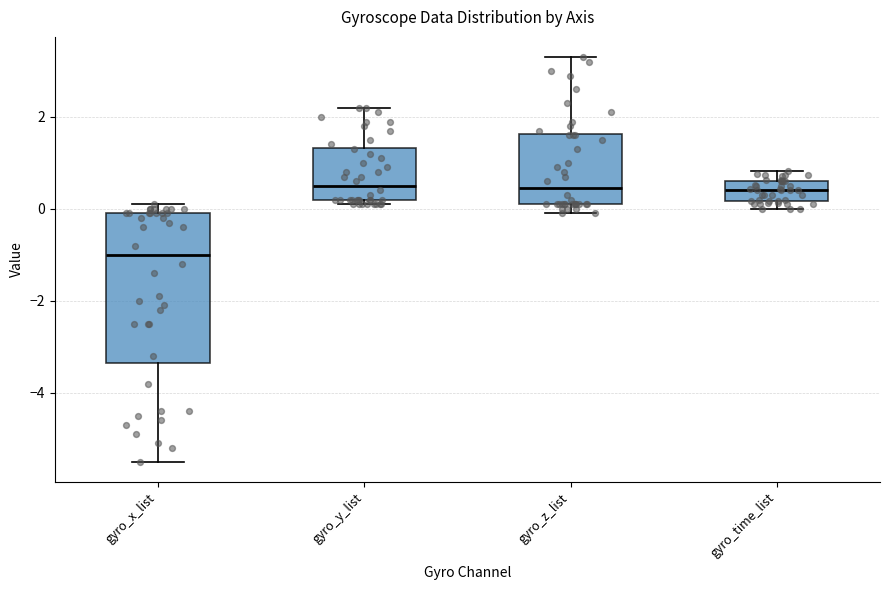

Which box is the tallest, from its lower edge to its upper edge?

gyro_x_list